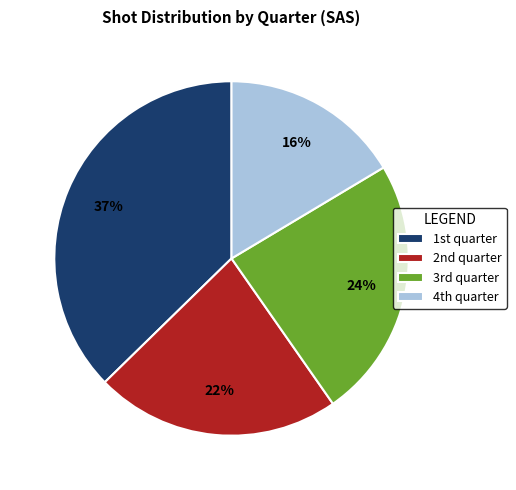

To the nearest percent, what is the average slice percentage?

25%